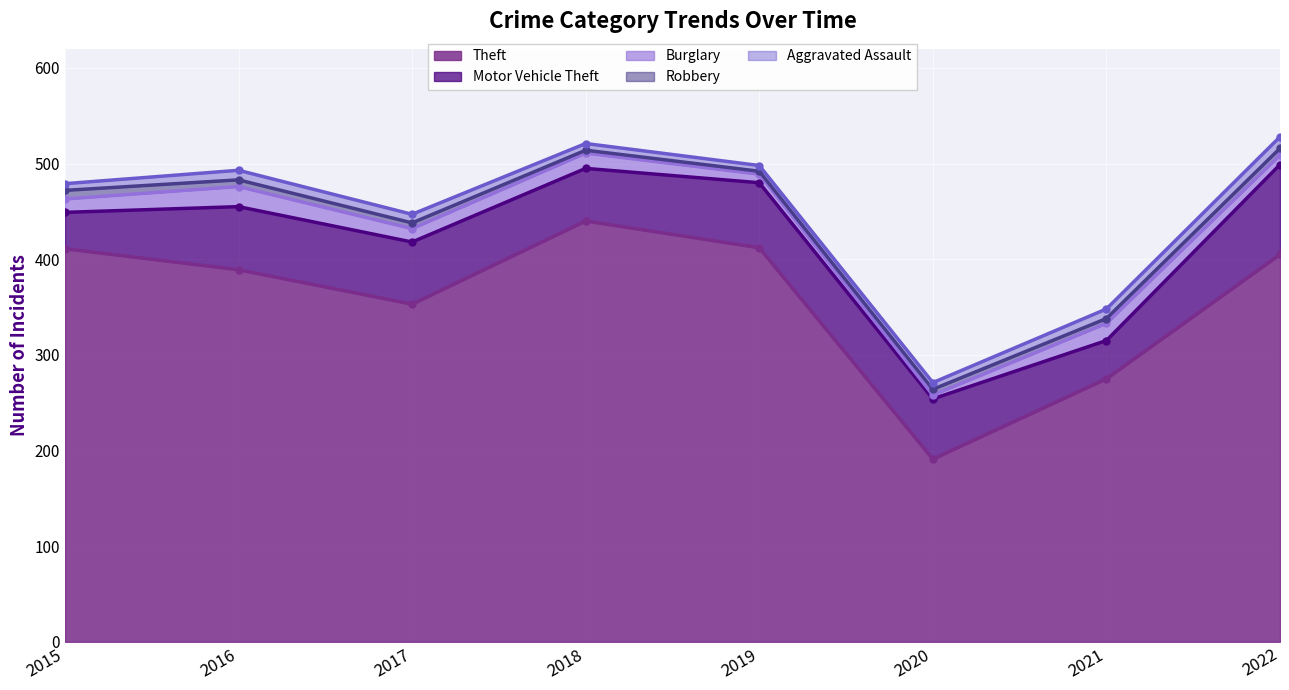

What are all the series names shown in the legend?

Theft, Motor Vehicle Theft, Burglary, Robbery, Aggravated Assault